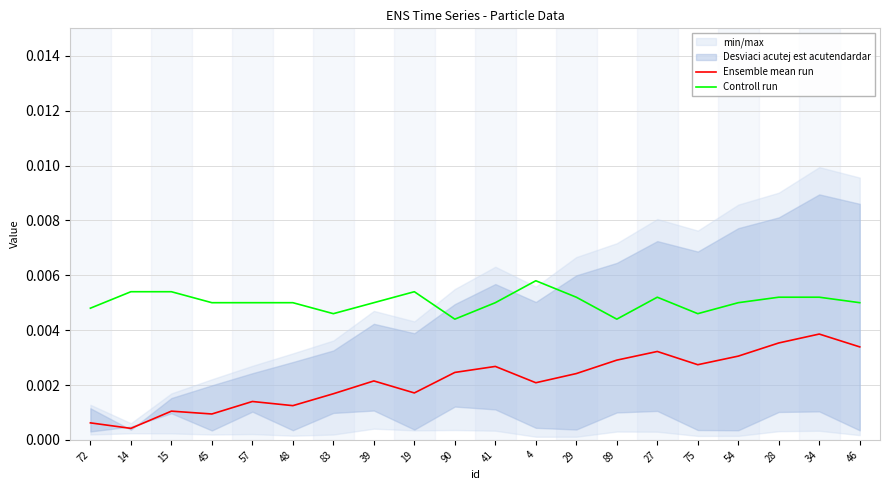

What is the label of the 17th point from the right?

45